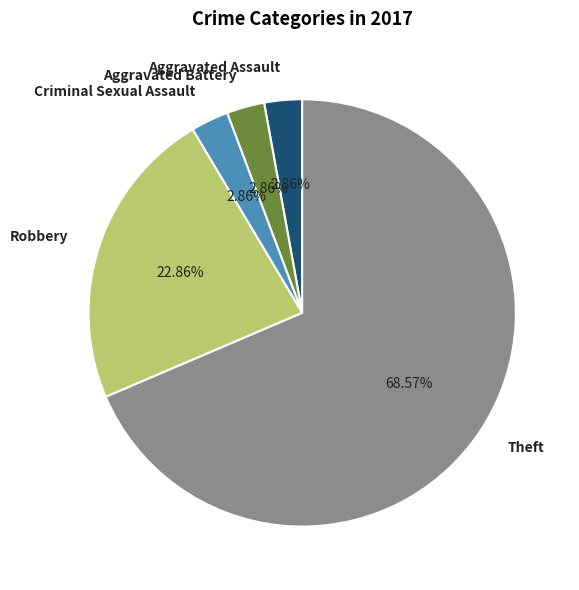

Approximately how many times larger is the value at Criminal Sexual Assault compared to Aggravated Assault?

1.0